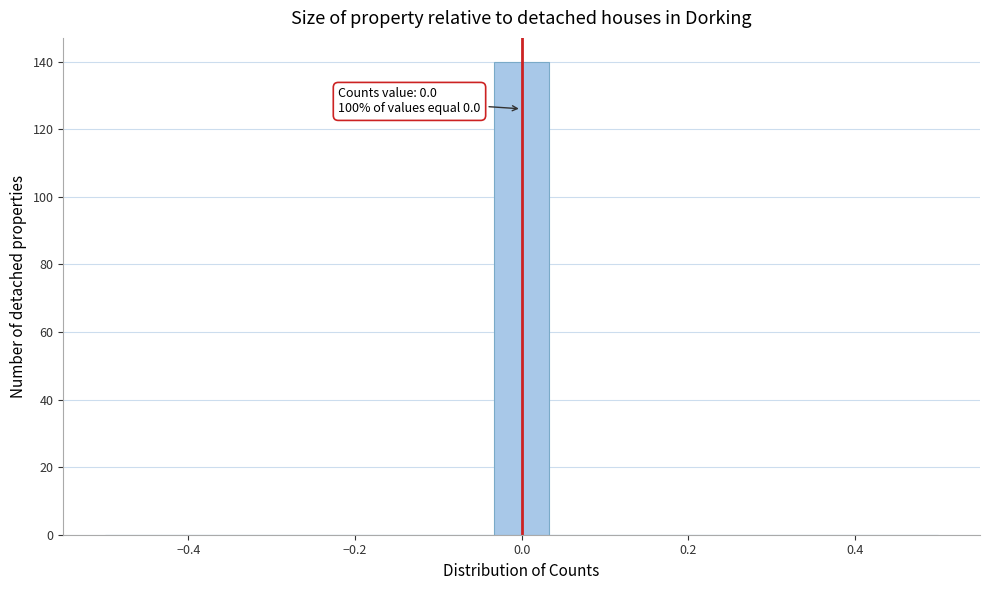

Around what value on the x-axis is the tallest bar? Give the approximate position of its centre, as read against the axis.

0.00